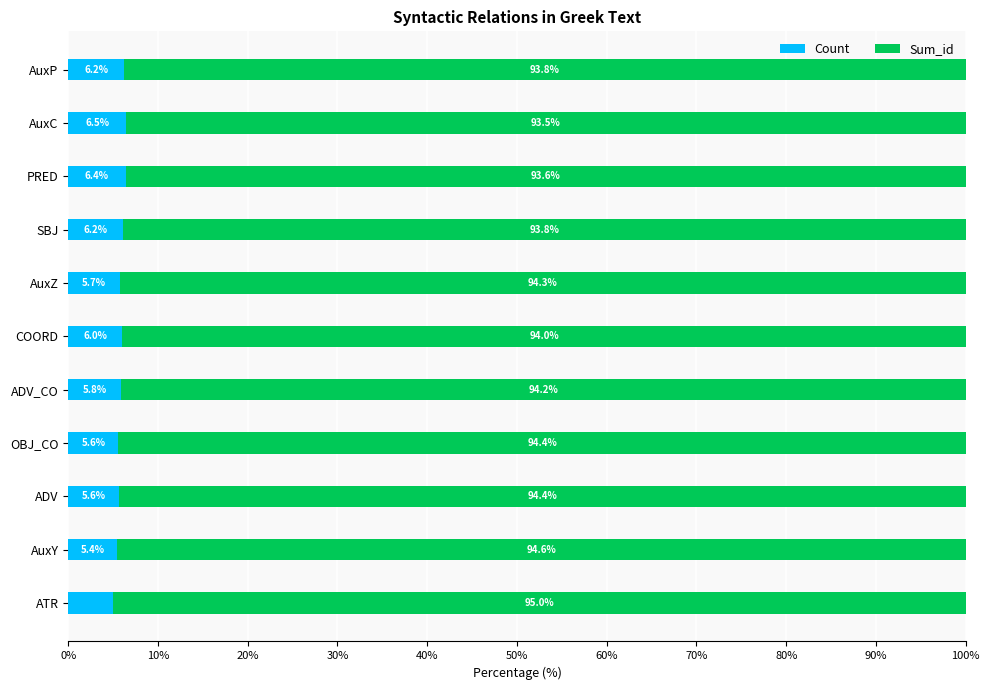

The value of Count at AuxY is 5.4. True or false?

True